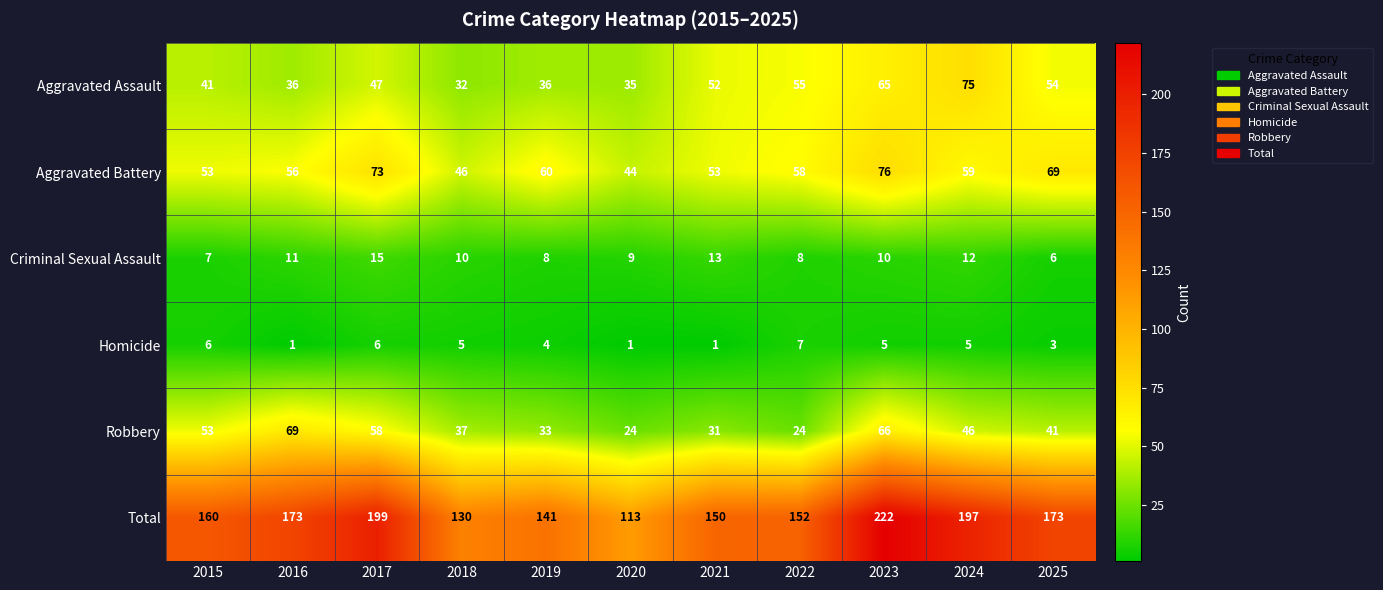

How many data points does each series have?

11